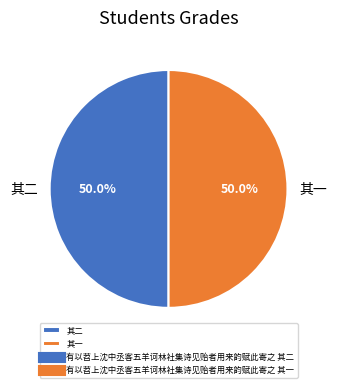

What portion of the pie excludes 其一?

50.0%